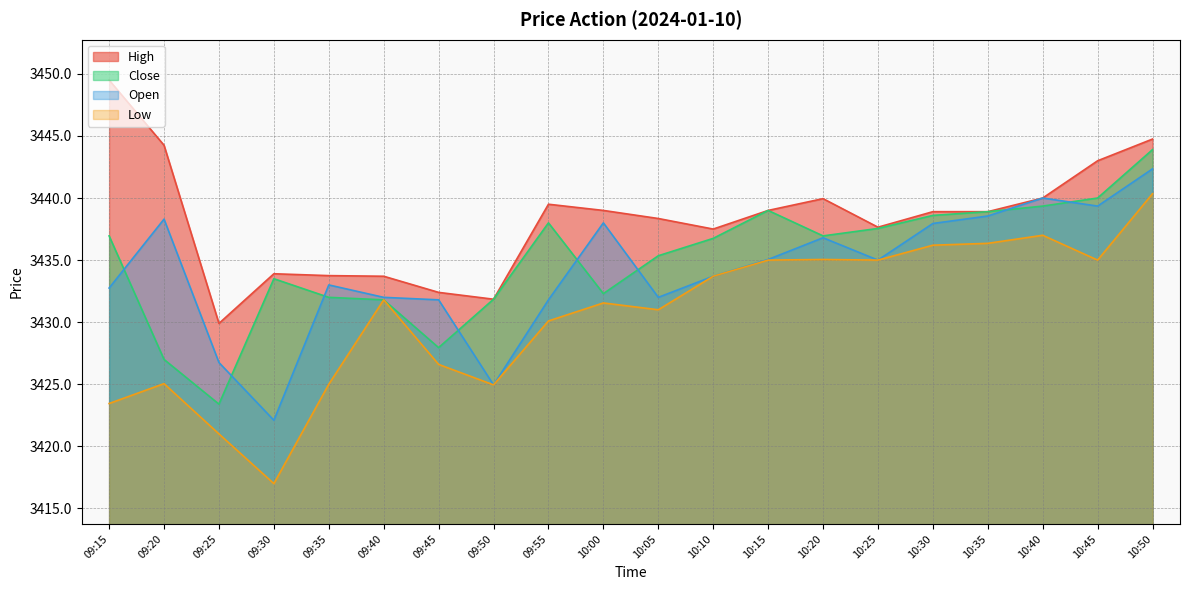

List the labels in order of Open value, smallest first.

09:30, 09:50, 09:25, 09:45, 09:55, 09:40, 10:05, 09:15, 09:35, 10:10, 10:25, 10:15, 10:20, 10:30, 10:00, 09:20, 10:35, 10:45, 10:40, 10:50